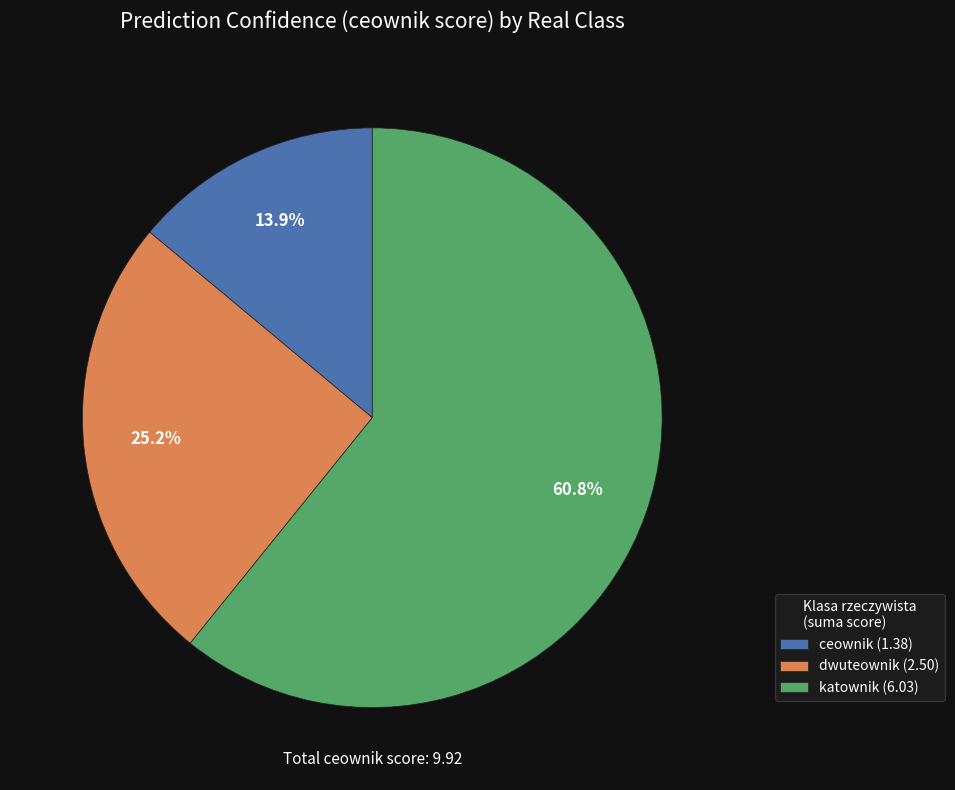

Rank the categories by value from highest to lowest.

katownik (6.03), dwuteownik (2.50), ceownik (1.38)